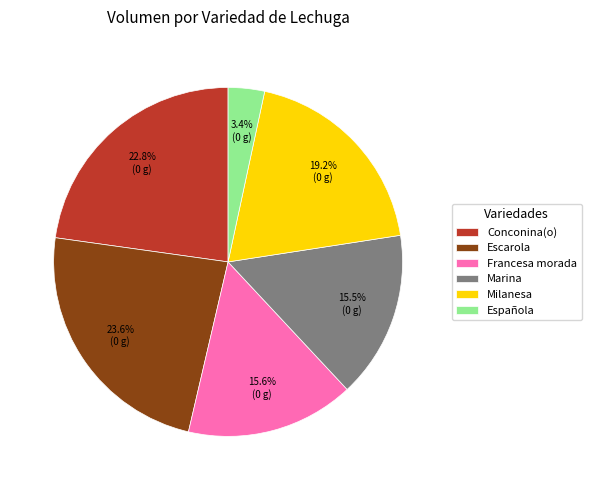

Is there a majority slice in this chart?

No